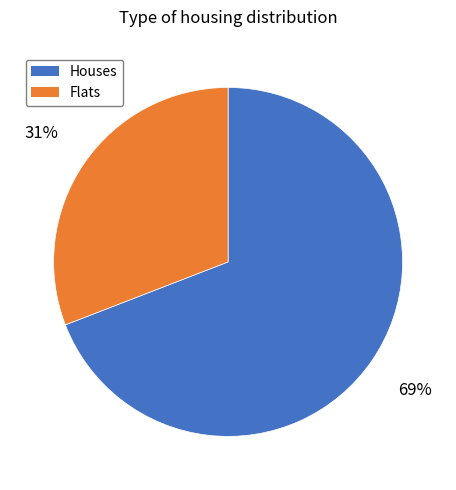

To the nearest percent, what is the difference between the Flats and Houses slice percentages?

38%